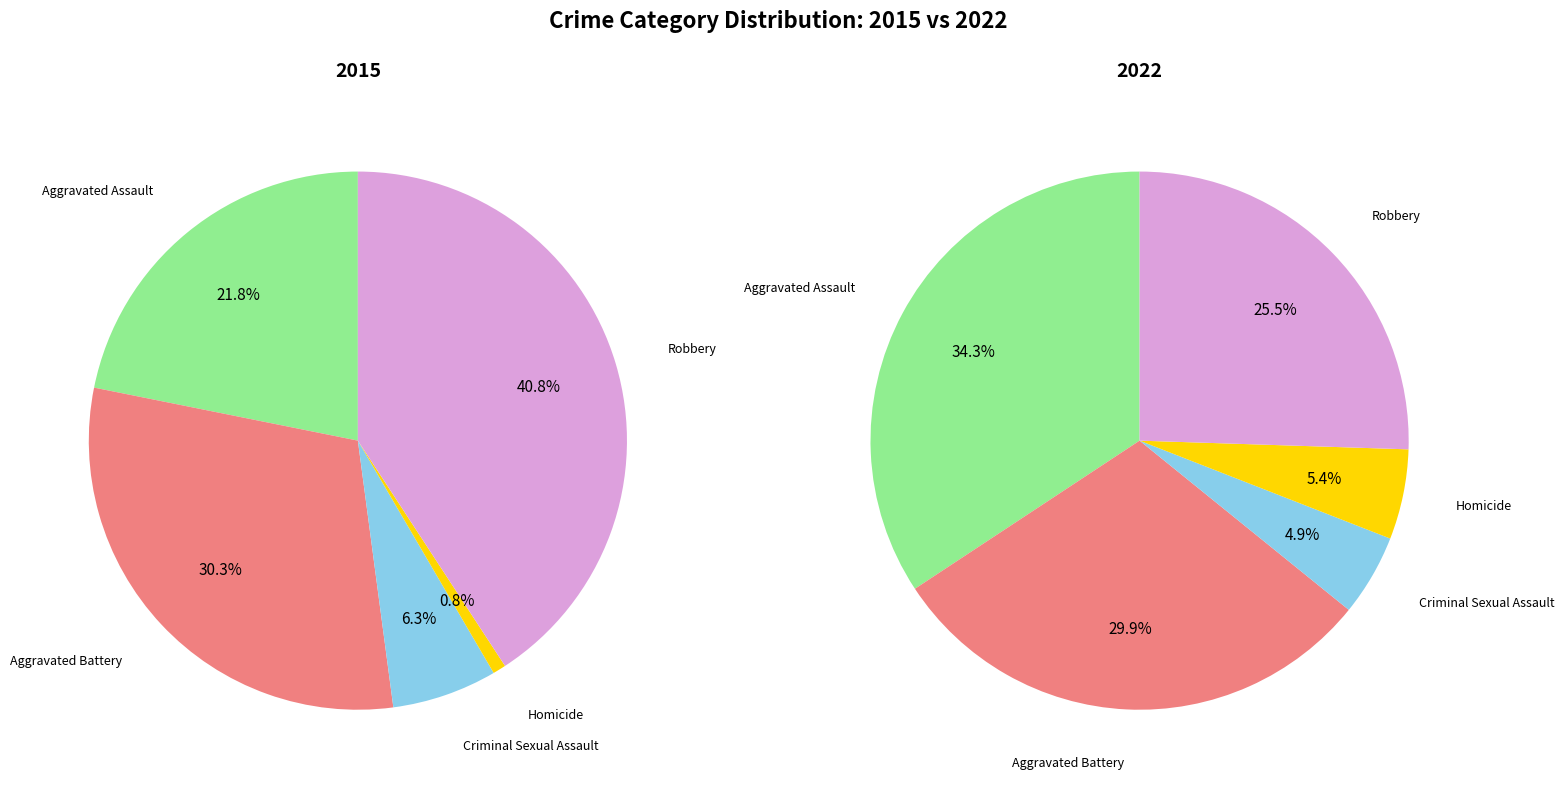

How many slices are in this pie chart?

5